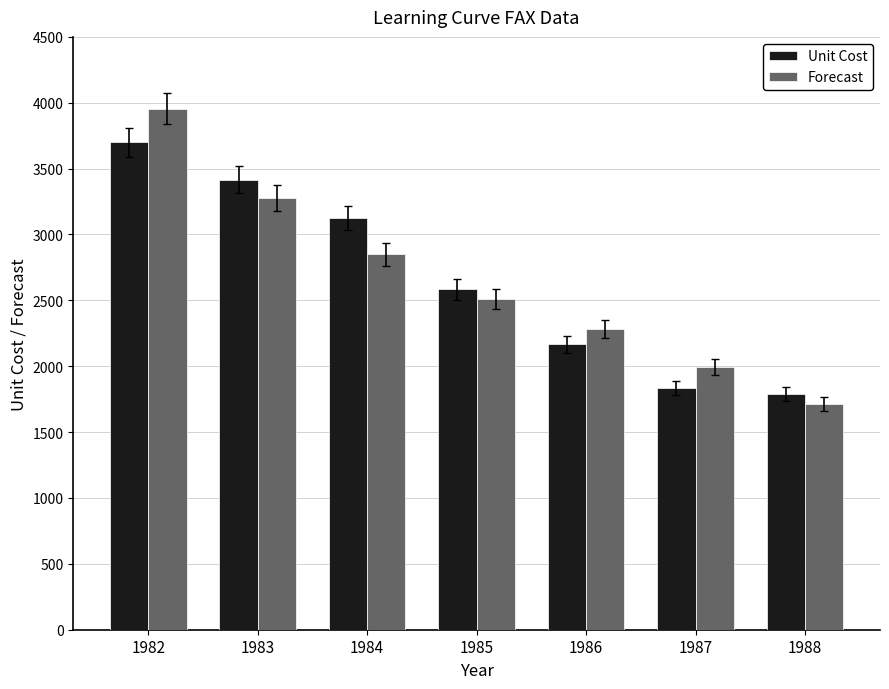

At which label does Unit Cost reach its peak?

1982